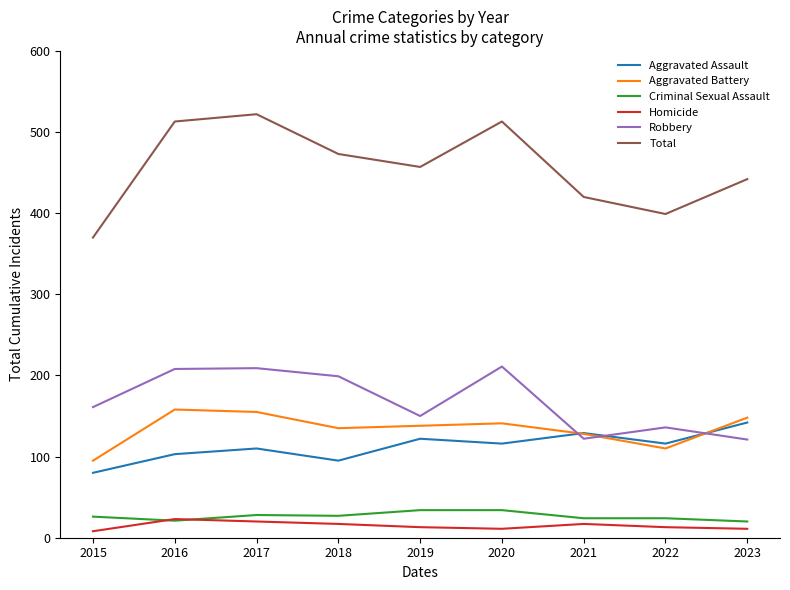

What is the total value across all series at 2017?

1044